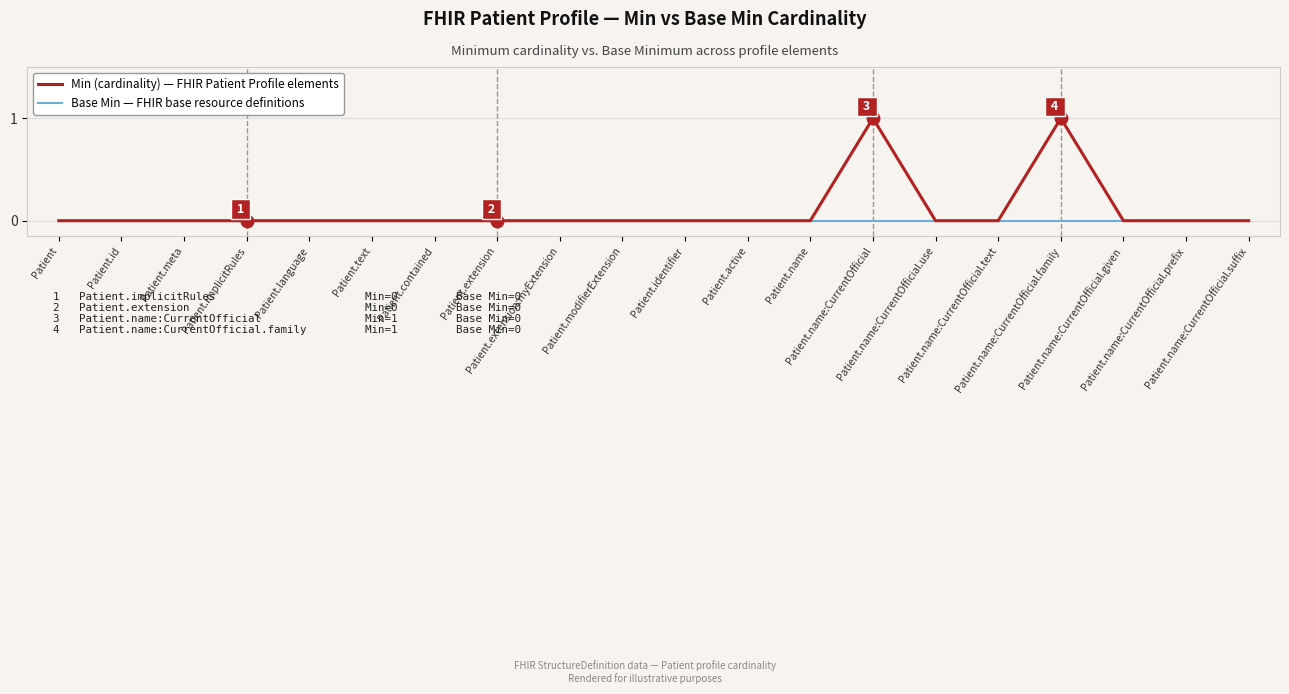

True or false: Min (cardinality) — FHIR Patient Profile elements and Base Min — FHIR base resource definitions cross at least once.

False